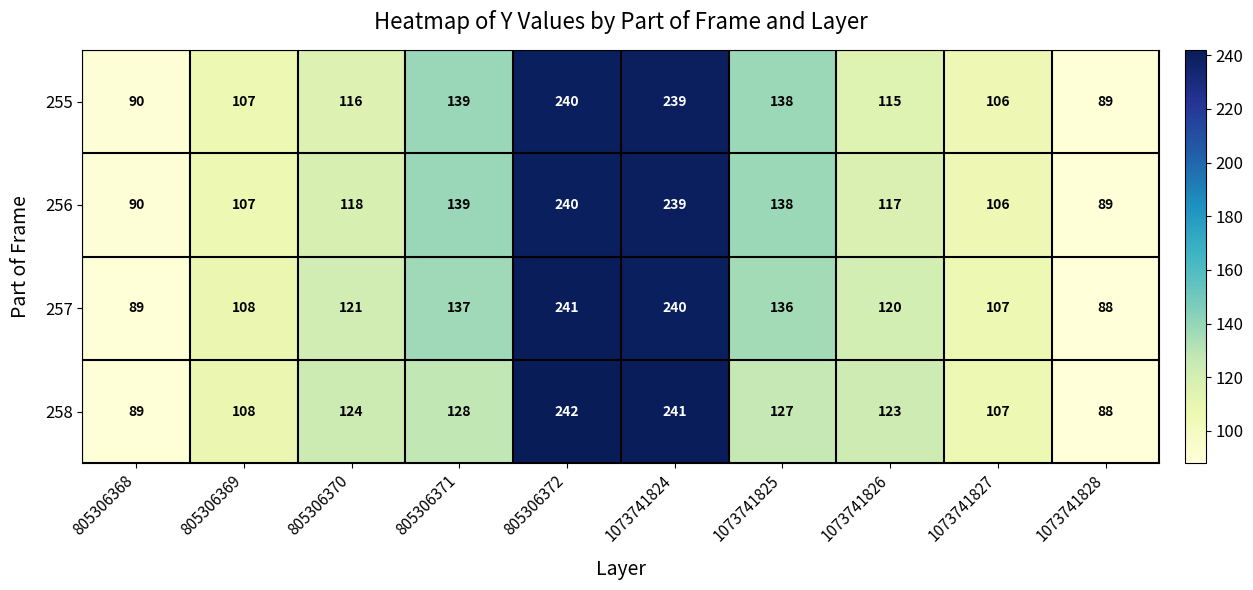

Rank the categories by 258 value from highest to lowest.

805306372, 1073741824, 805306371, 1073741825, 805306370, 1073741826, 805306369, 1073741827, 805306368, 1073741828